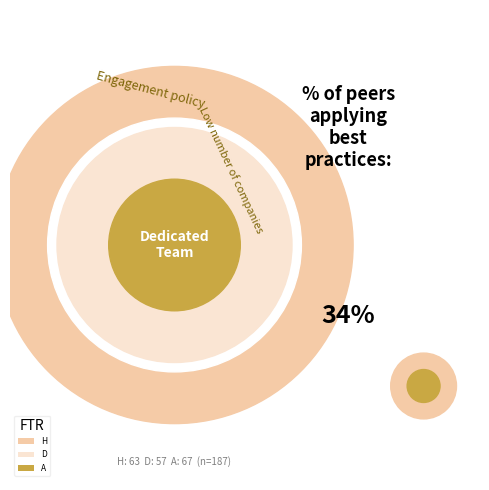

Is it true that D is 30% of the pie?

True